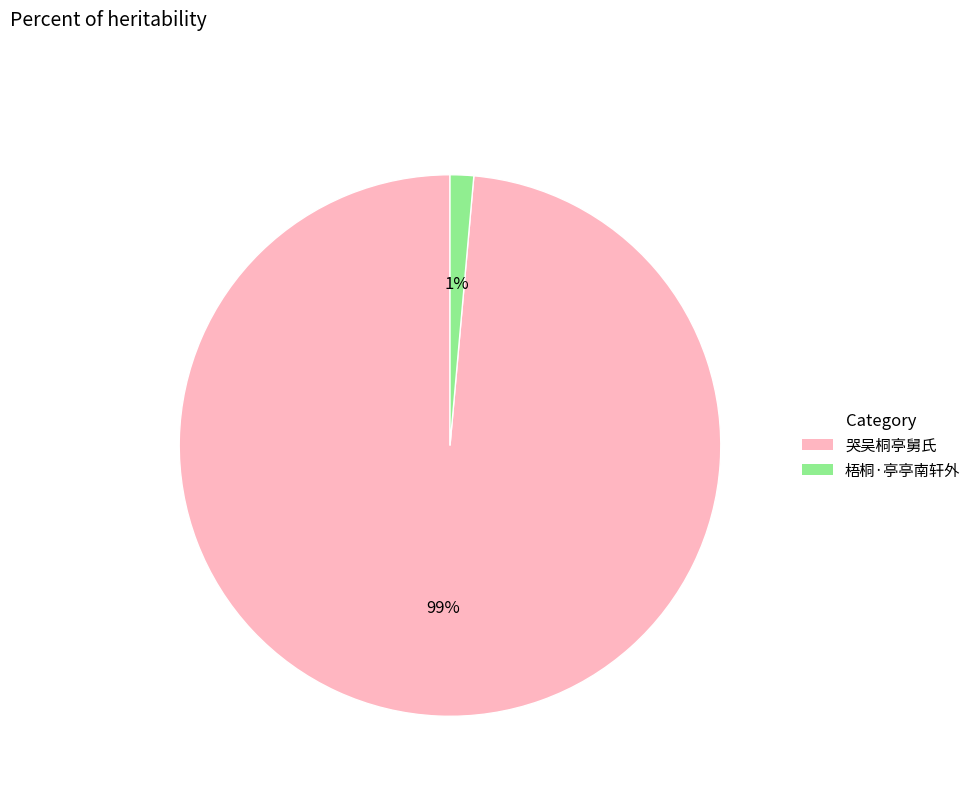

Do 哭吴桐亭舅氏 and 梧桐·亭亭南轩外 together represent more than half of the pie?

Yes